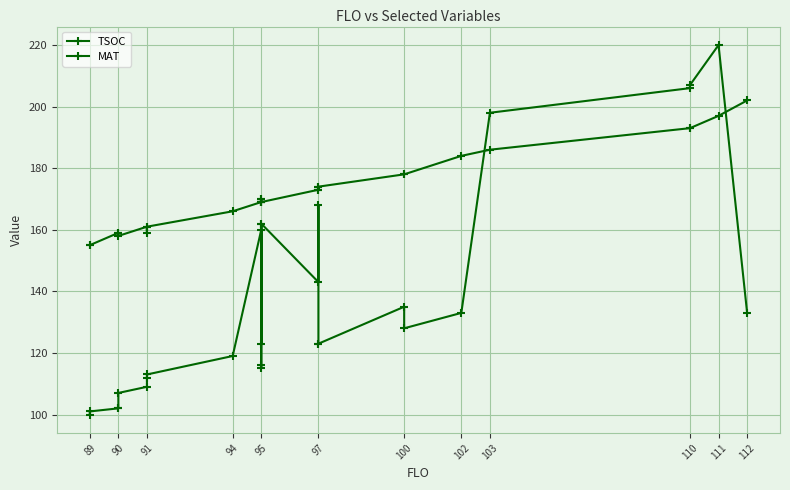

Which series has the largest total across all categories?

MAT